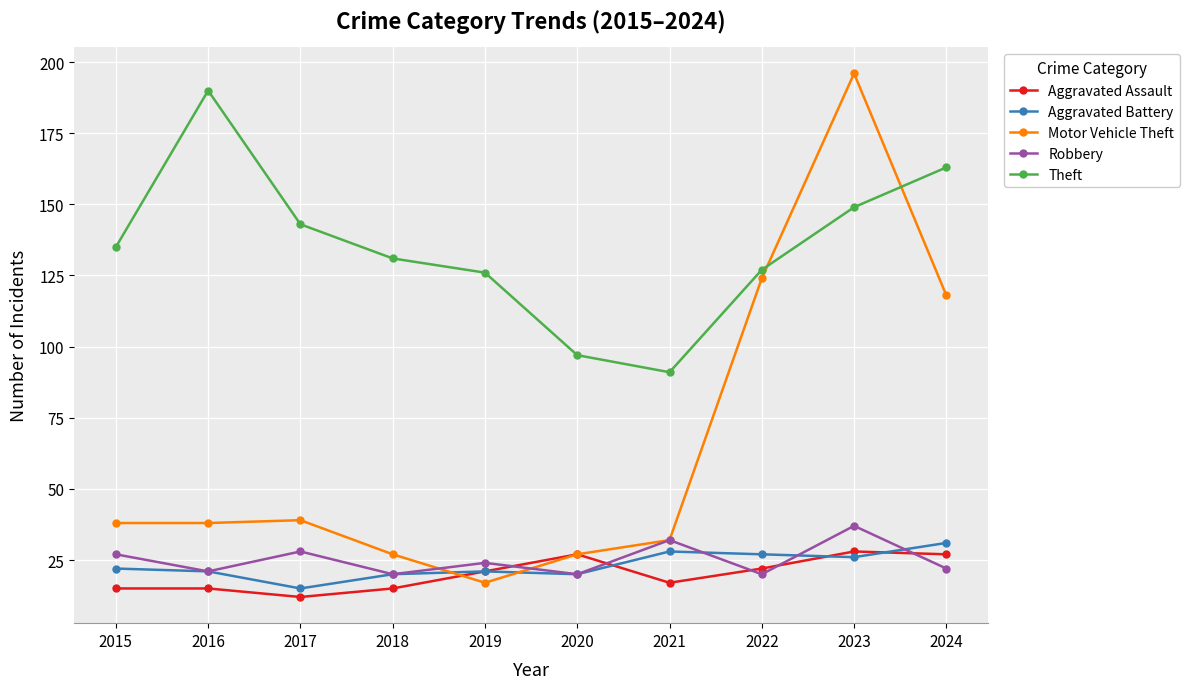

What are all the series names shown in the legend?

Aggravated Assault, Aggravated Battery, Motor Vehicle Theft, Robbery, Theft